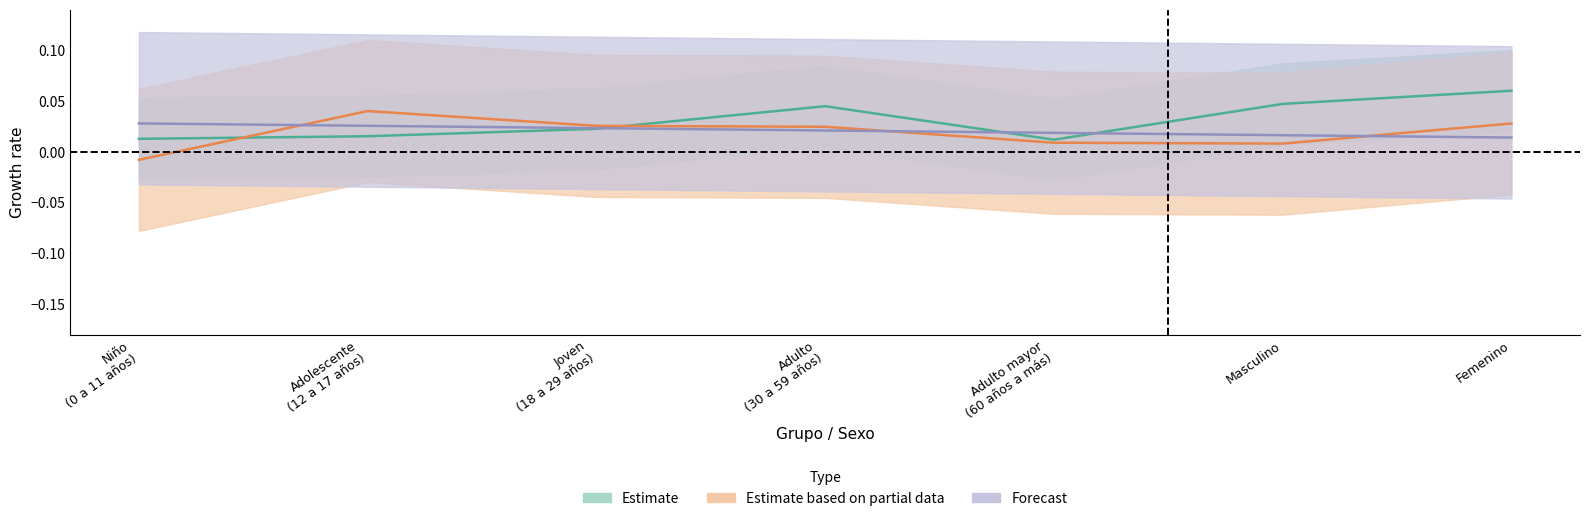

True or false: Estimate based on partial data has more than 2 points higher than both neighbors.

False